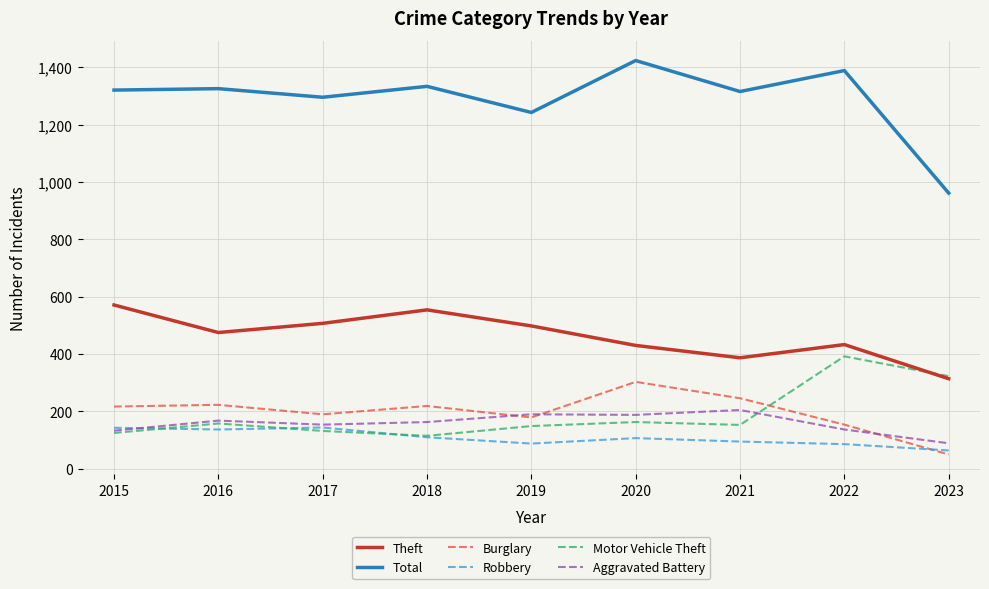

True or false: Total and Theft intersect in this chart.

False